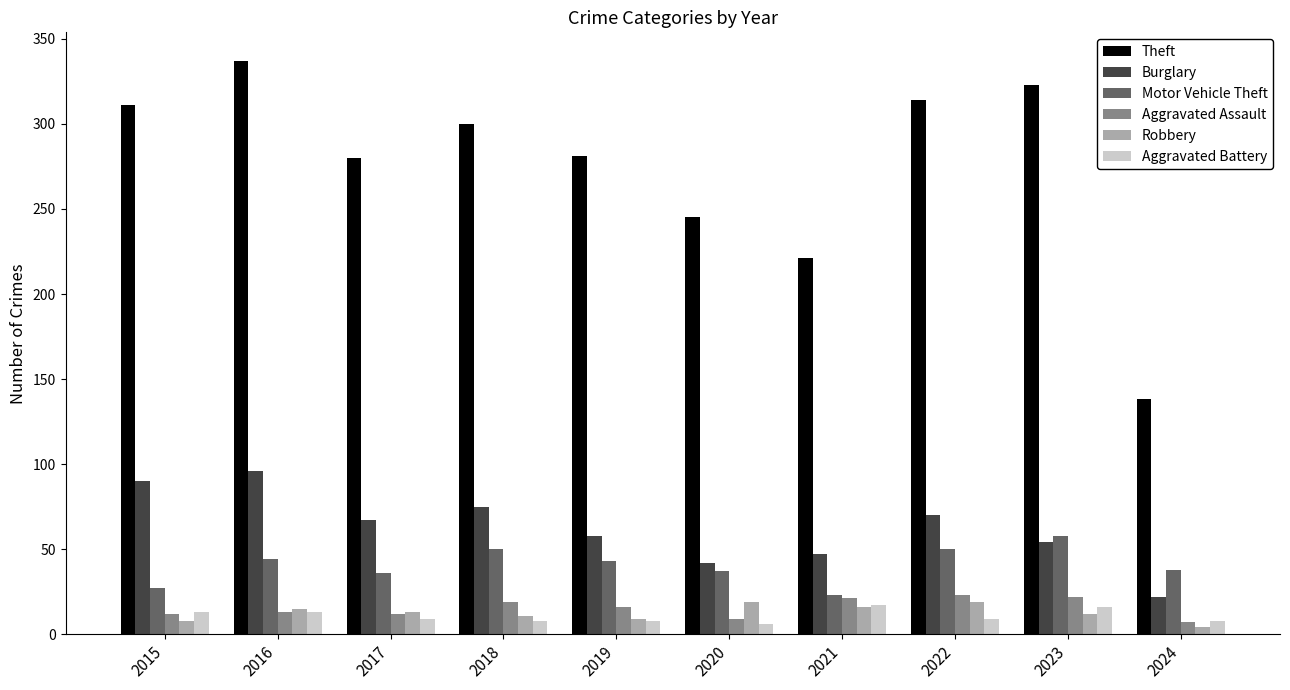

Between 2019 and 2021, which series saw the biggest shift?

Theft